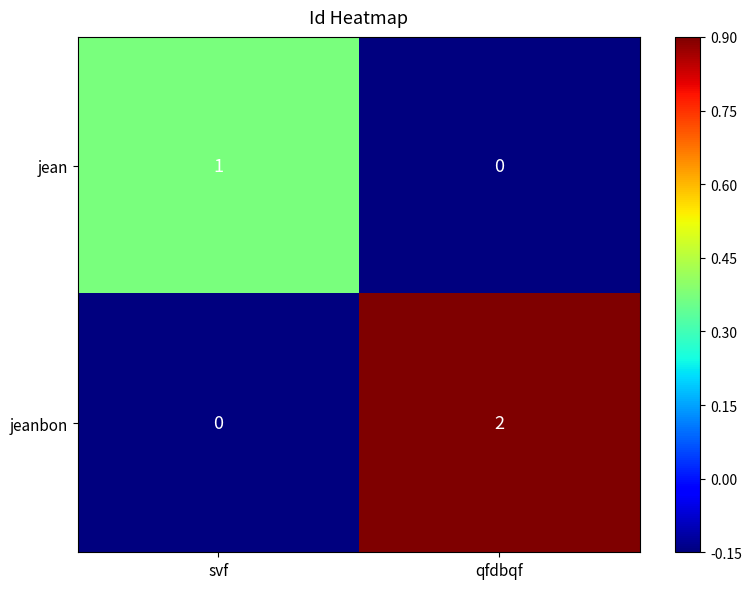

The jeanbon series shows 1 at qfdbqf. True or false?

False